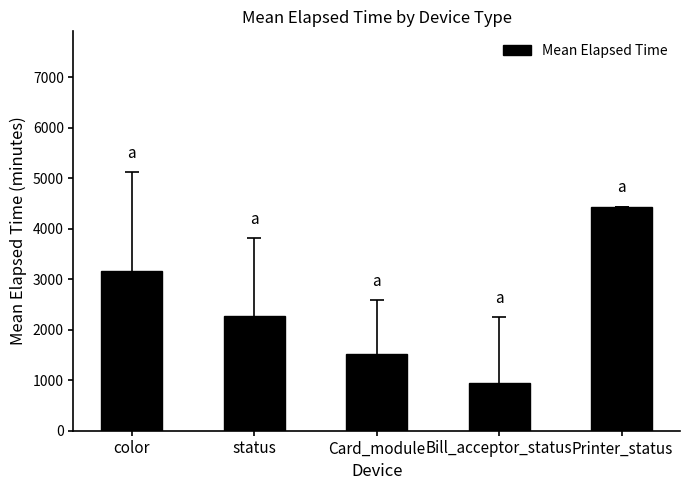

What is the average value?

2468.9